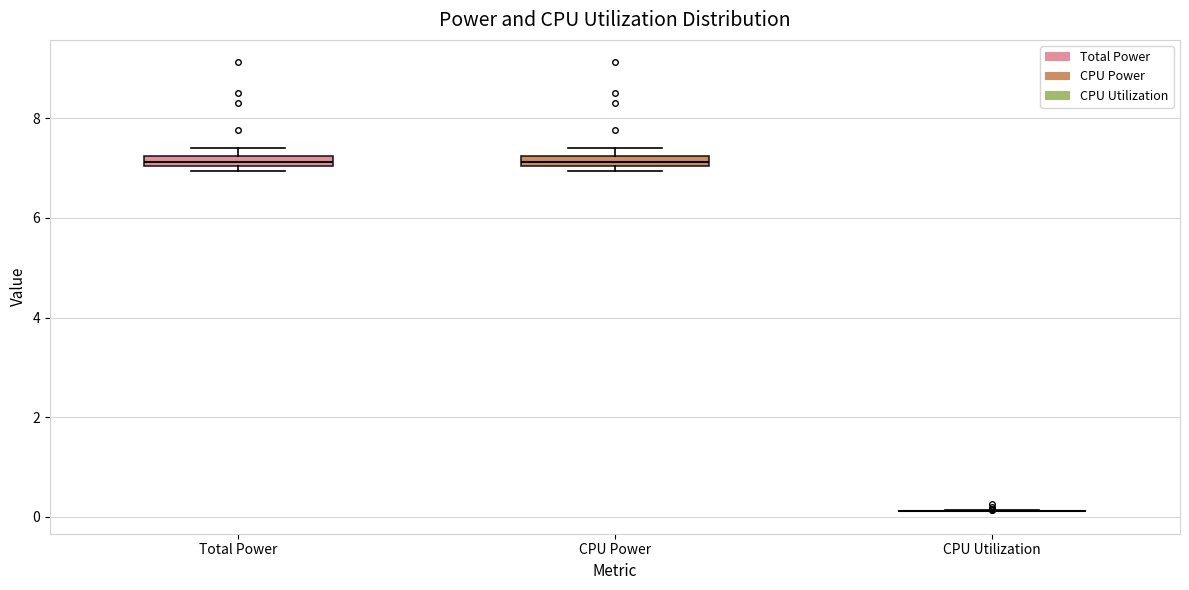

Where is the upper edge of the box for CPU Power on the y-axis? The values are not printed on the chart, so give them approximately, as read against the axis.

7.2